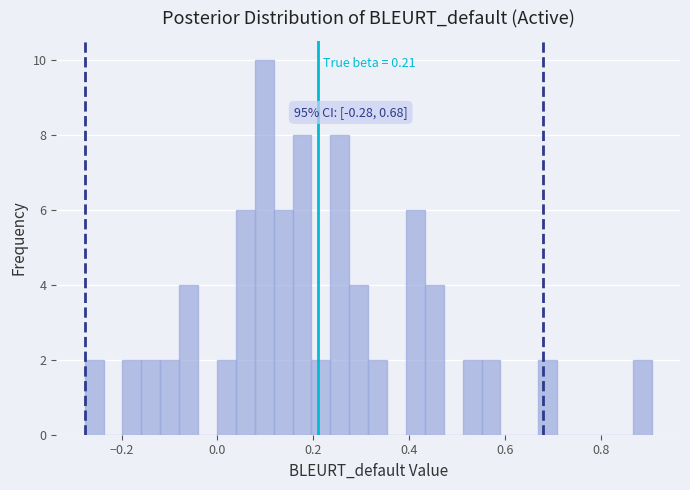

Read against the x-axis, roughly where is the centre of the tallest bar?

0.10